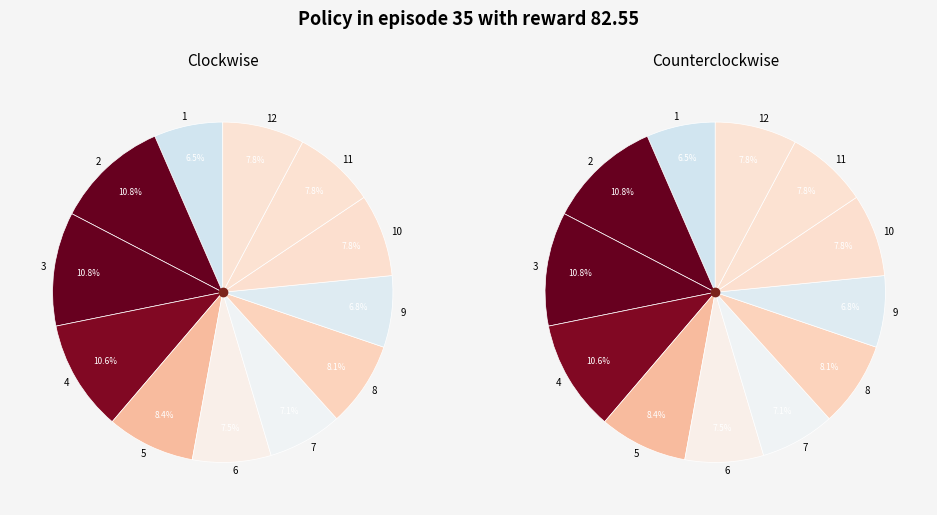

Between 6 and 7, which is larger?

6